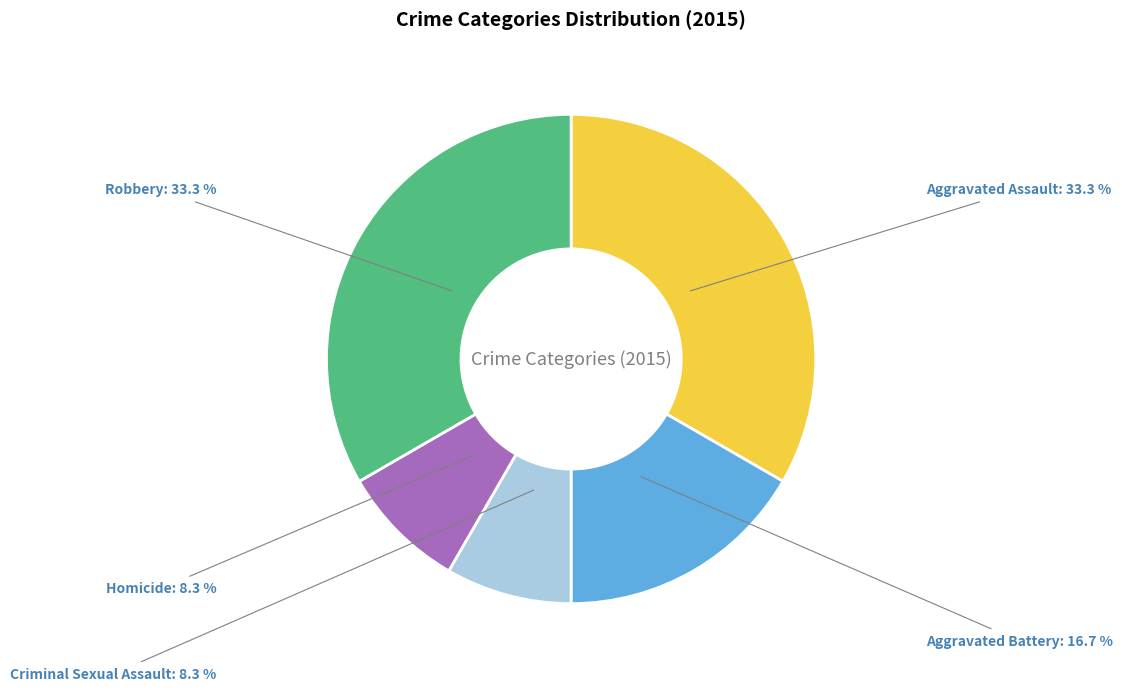

Is there any slice that represents more than half of the pie?

No